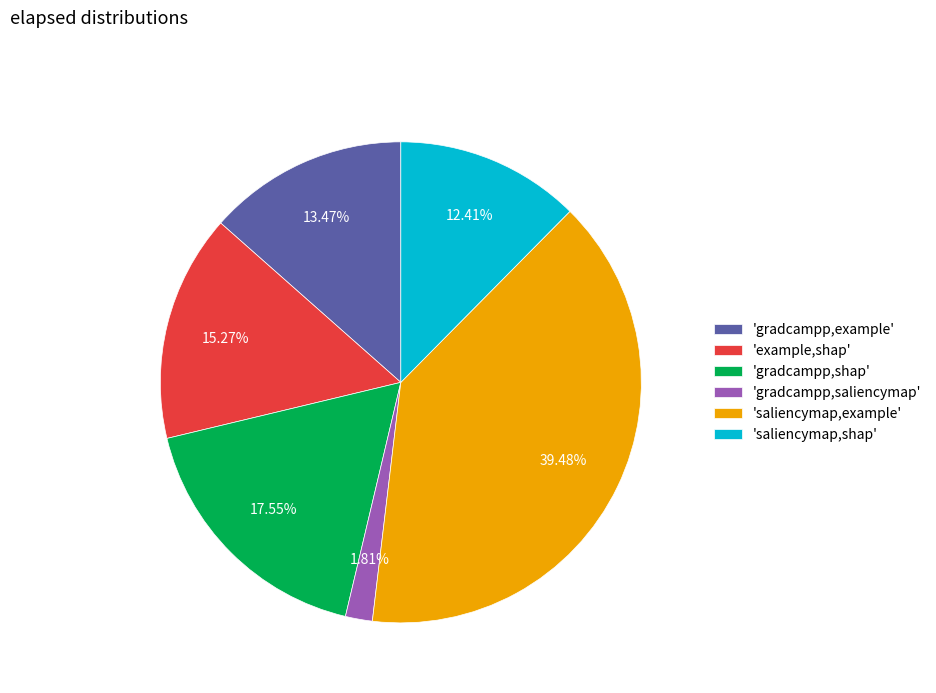

Is there any slice that represents more than half of the pie?

No